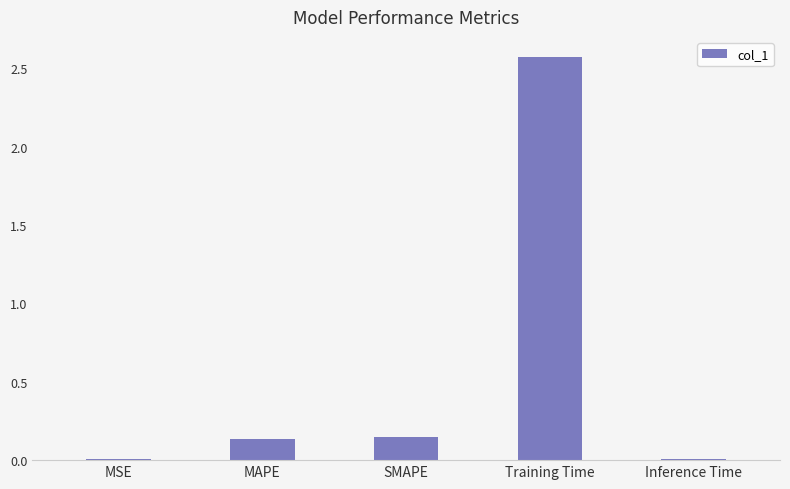

At which category does the chart reach its peak across all series?

Training Time